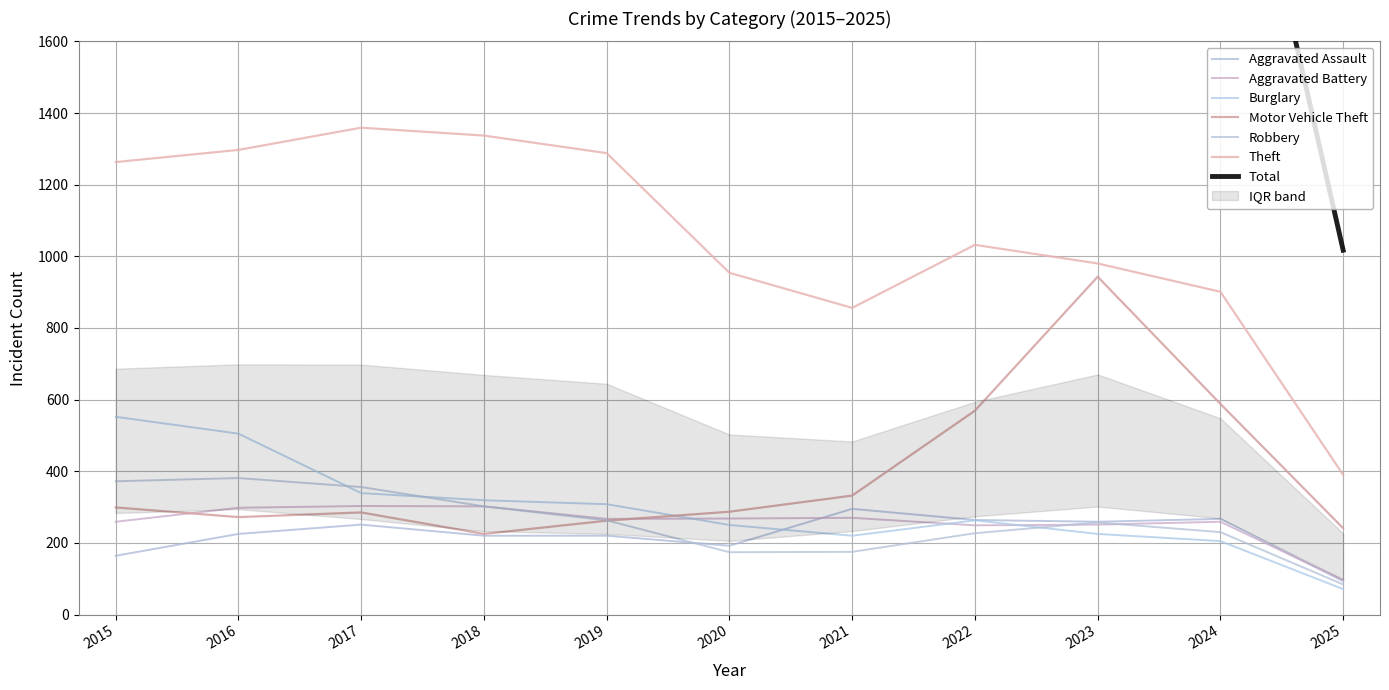

The value of Theft at 2015 is 1841. True or false?

False